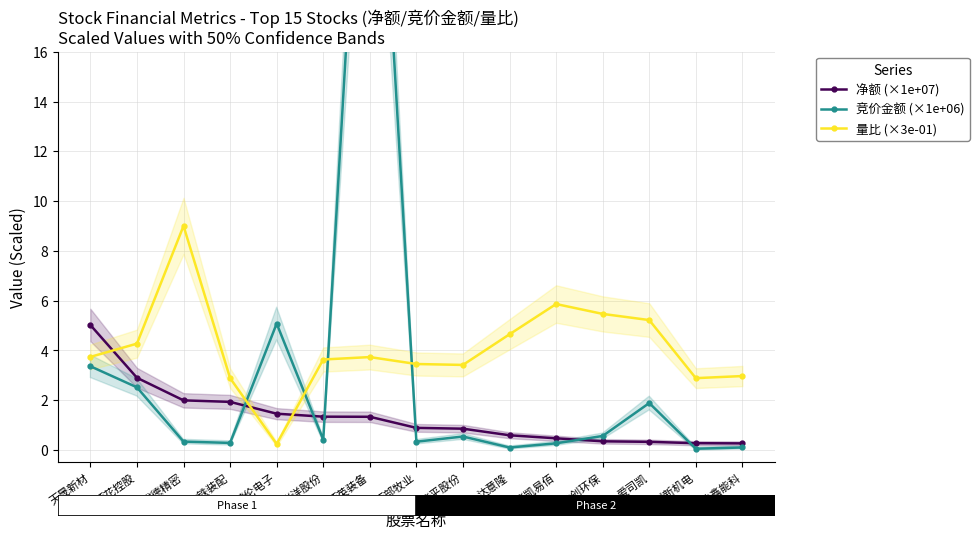

Is the value of 竞价金额 (×1e+06) at 协鑫能科 greater than the value of 量比 (×3e-01) at 蓝英装备?

No